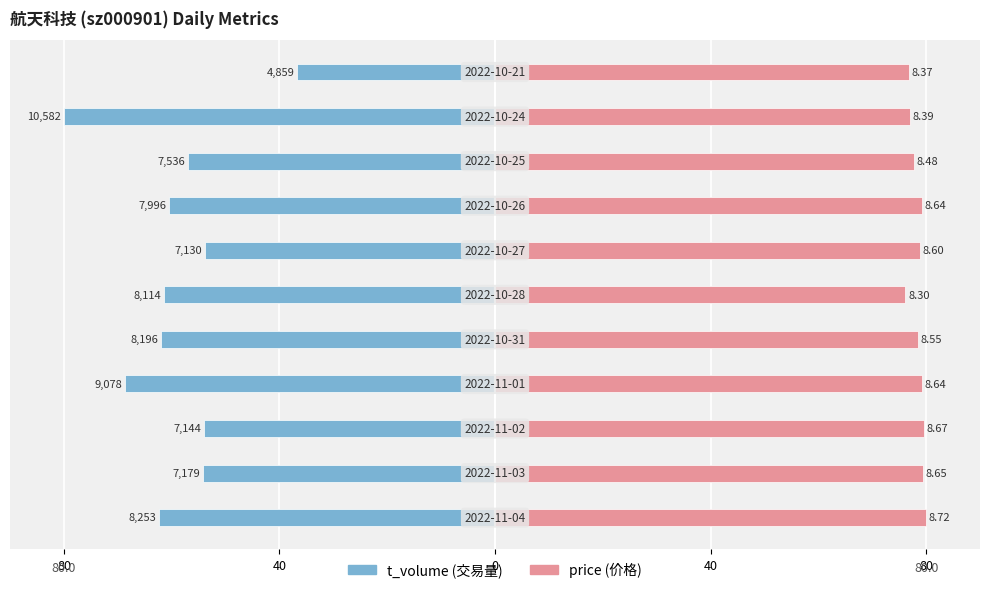

Reading left to right, what are all the values shown in this chart?

t_volume: -62.4	-54.3	-54.0	-68.6	-62.0	-61.3	-53.9	-60.4	-57.0	-80.0	-36.7
price: 80.0	79.4	79.5	79.3	78.4	76.1	78.9	79.3	77.8	77.0	76.8